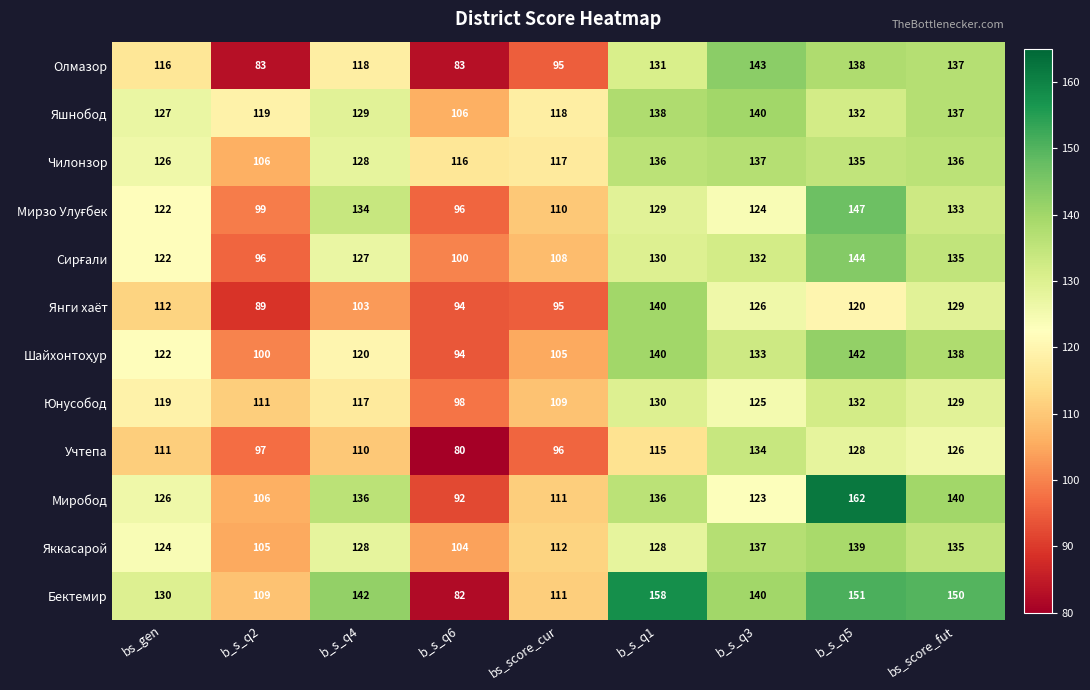

Where is Учтепа nearest to the value 107?

b_s_q4